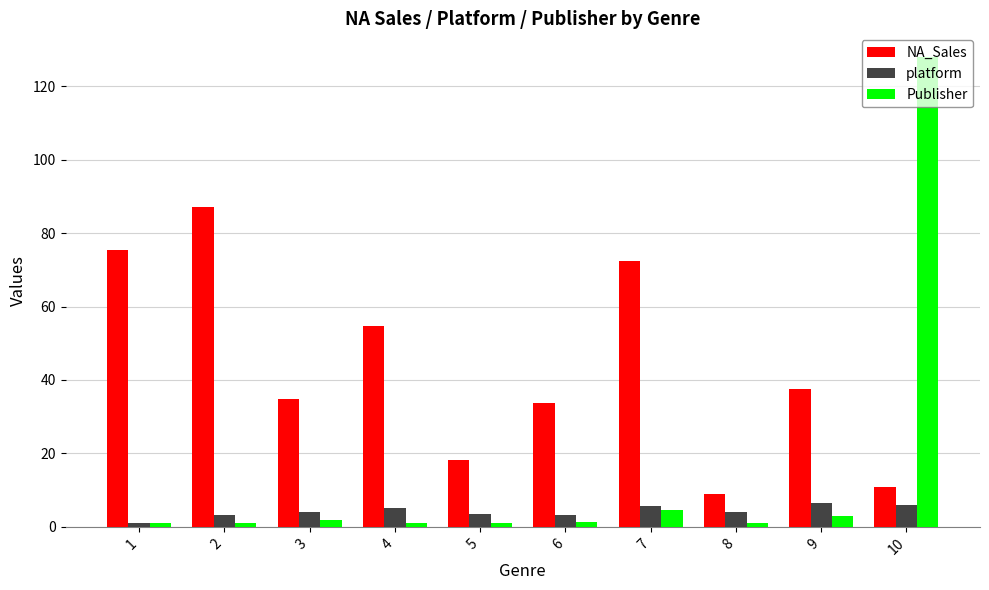

What is the total value across all series at 9?

47.1